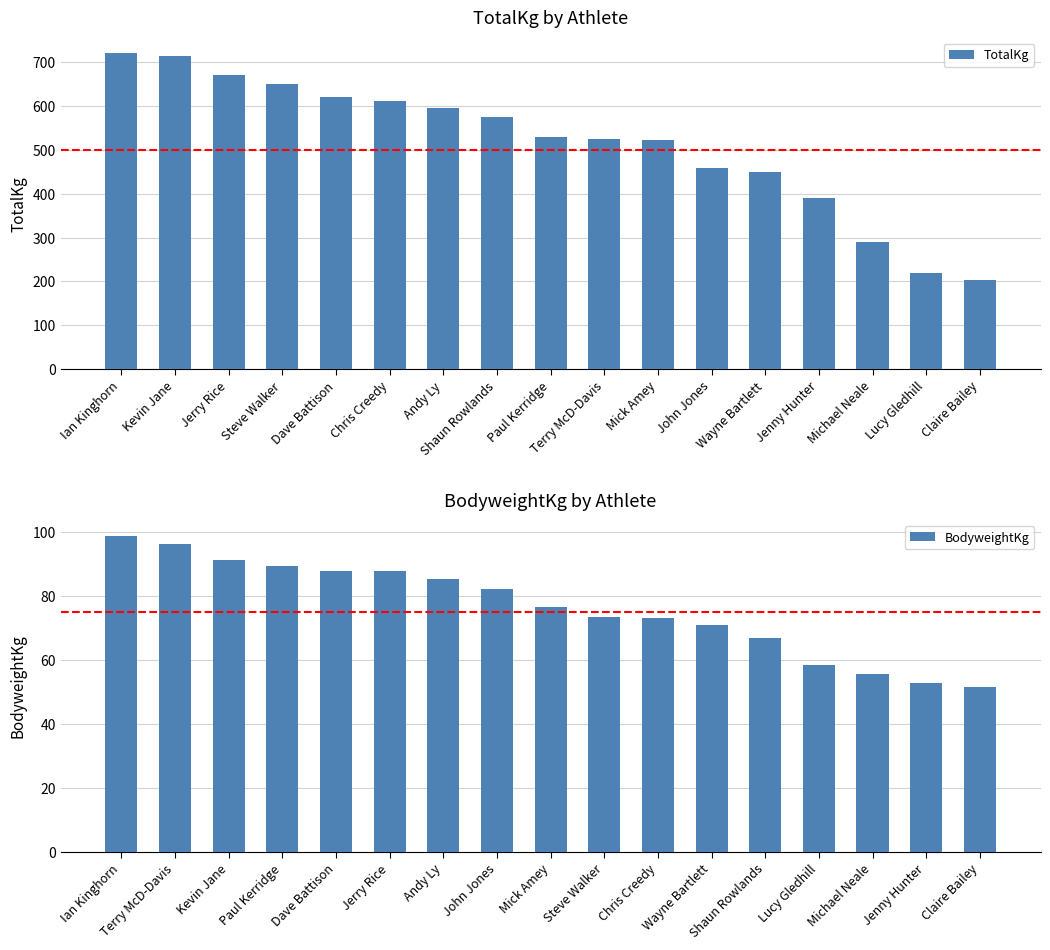

What is the difference between the TotalKg values at Chris Creedy and Ian Kinghorn?

110.0